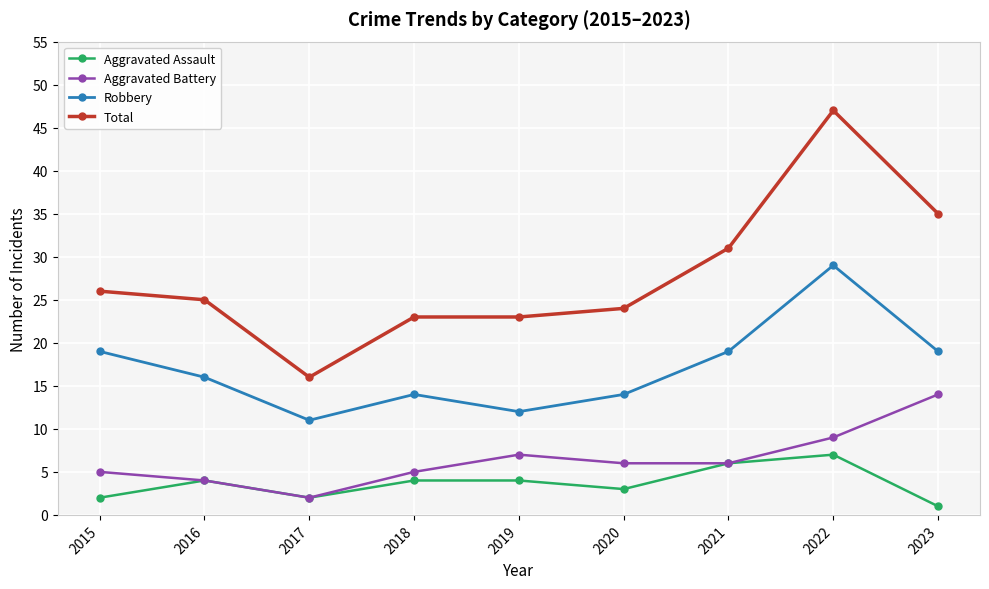

Reading left to right, list all the values displayed in this chart.

Aggravated Assault: 2015=2	2016=4	2017=2	2018=4	2019=4	2020=3	2021=6	2022=7	2023=1
Aggravated Battery: 2015=5	2016=4	2017=2	2018=5	2019=7	2020=6	2021=6	2022=9	2023=14
Robbery: 2015=19	2016=16	2017=11	2018=14	2019=12	2020=14	2021=19	2022=29	2023=19
Total: 2015=26	2016=25	2017=16	2018=23	2019=23	2020=24	2021=31	2022=47	2023=35